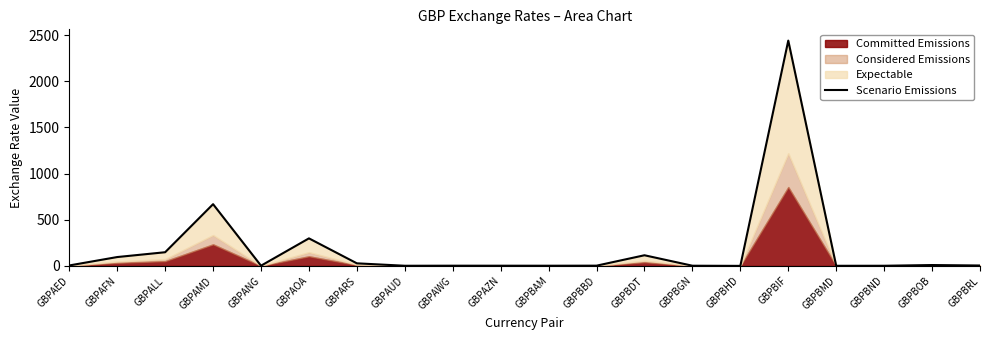

At which label is the value closest to 1220?

GBPAMD